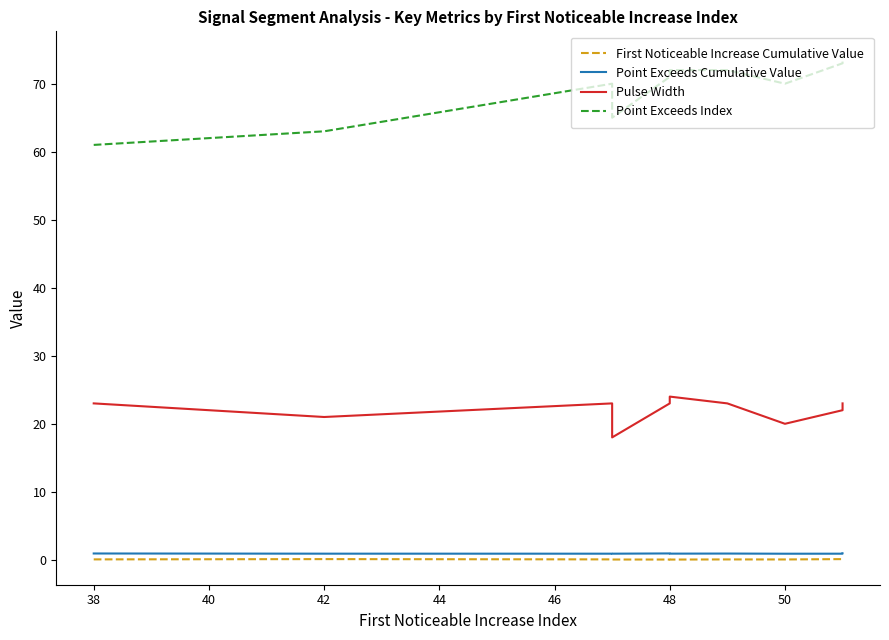

What position from the right is 48?

4